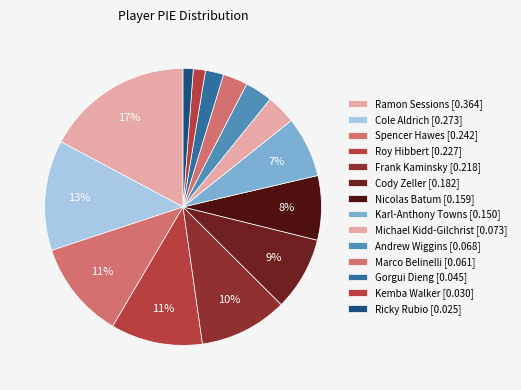

Does any single category account for the majority?

No